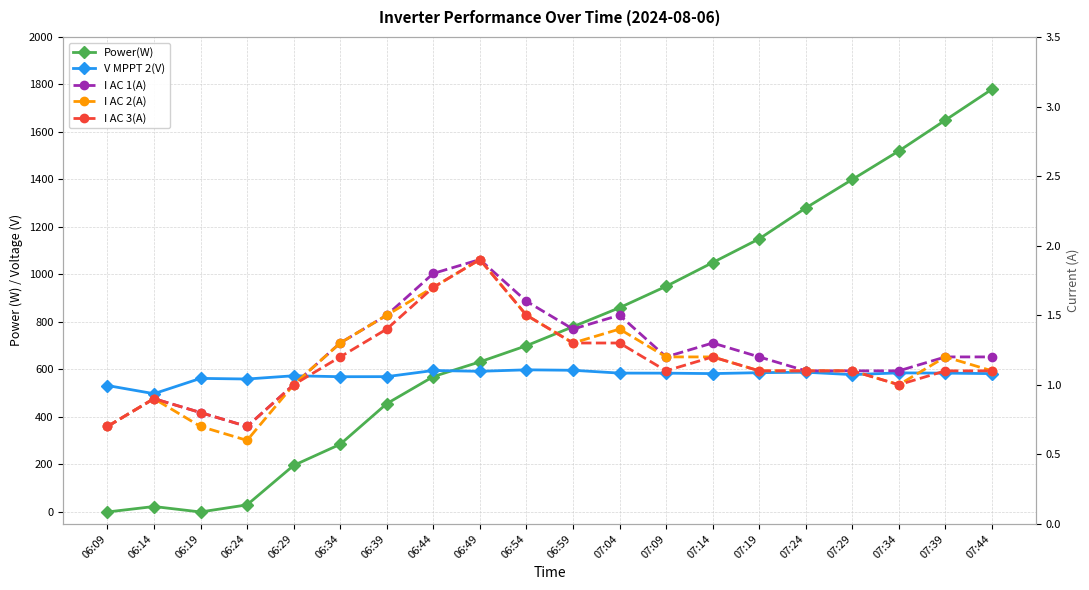

What is the spread (max minus min) of values at 06:29?

572.5